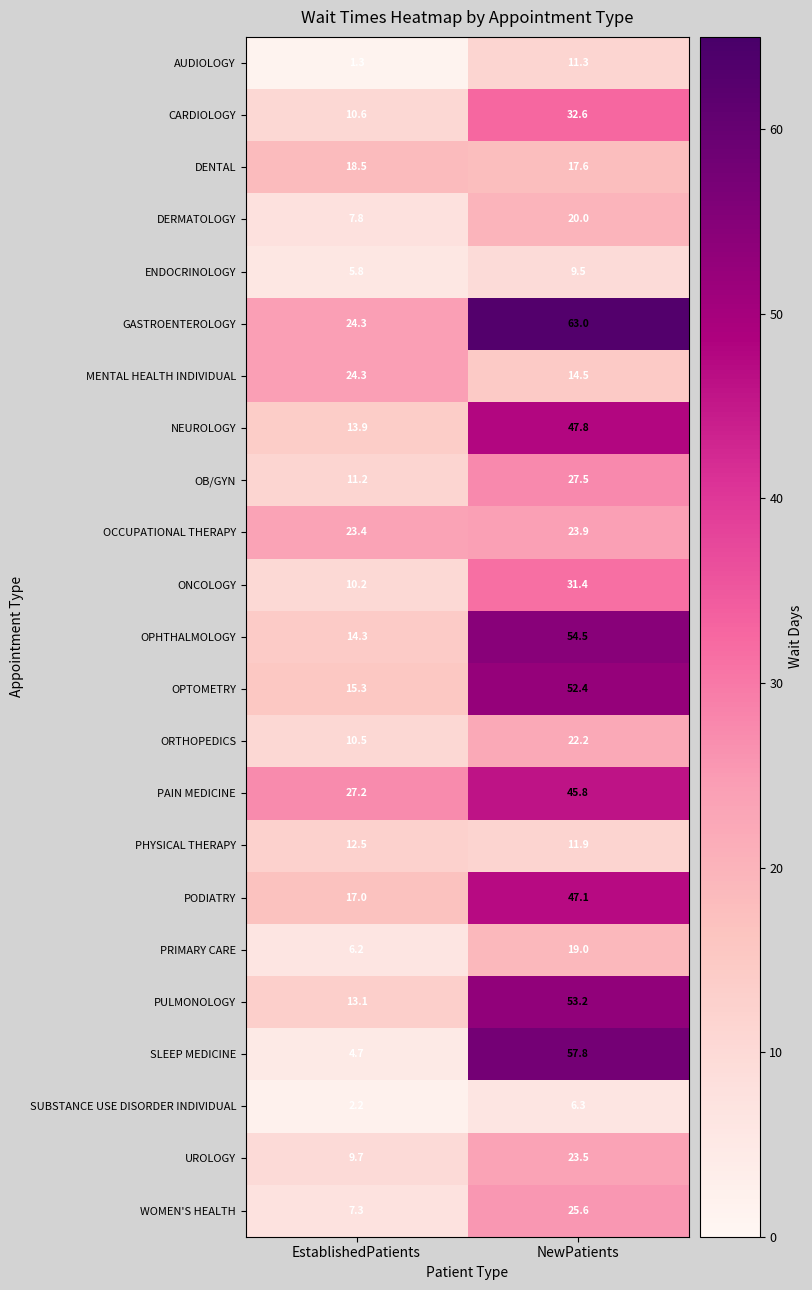

True or false: PRIMARY CARE has a value of 6.2 at EstablishedPatients.

True